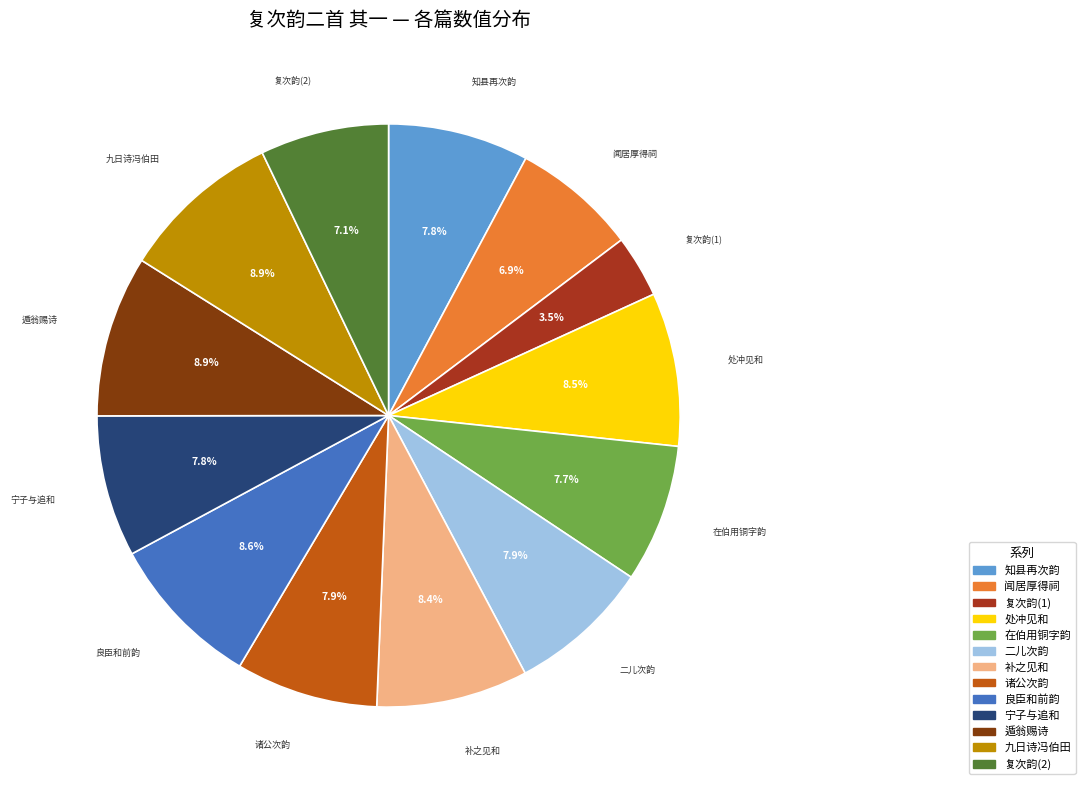

Is there any slice that represents more than half of the pie?

No